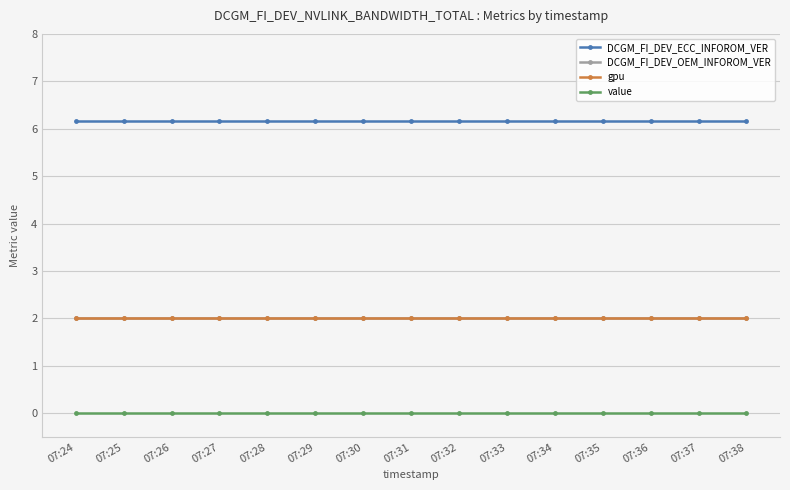

What is the total value across all series at 07:30?

10.2